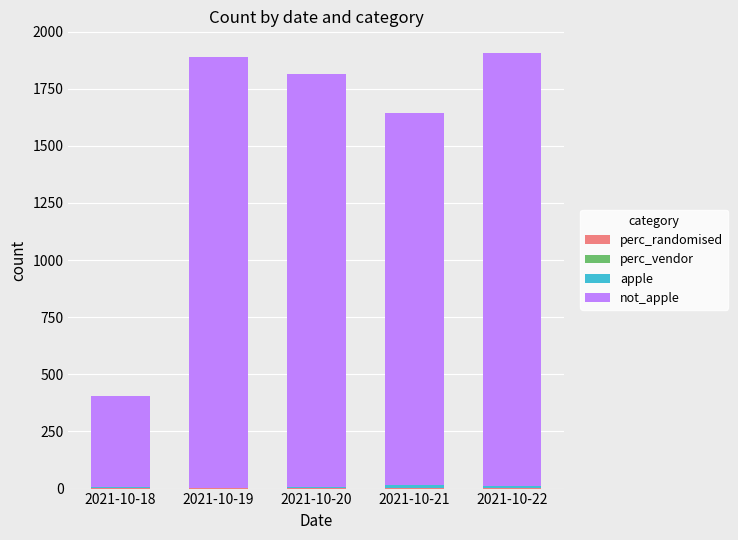

Does the chart contain stacked bars?

Yes